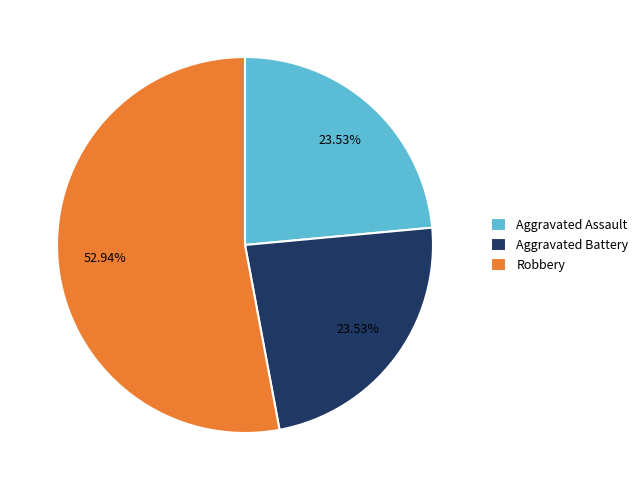

To the nearest percent, what portion does Robbery represent?

53%